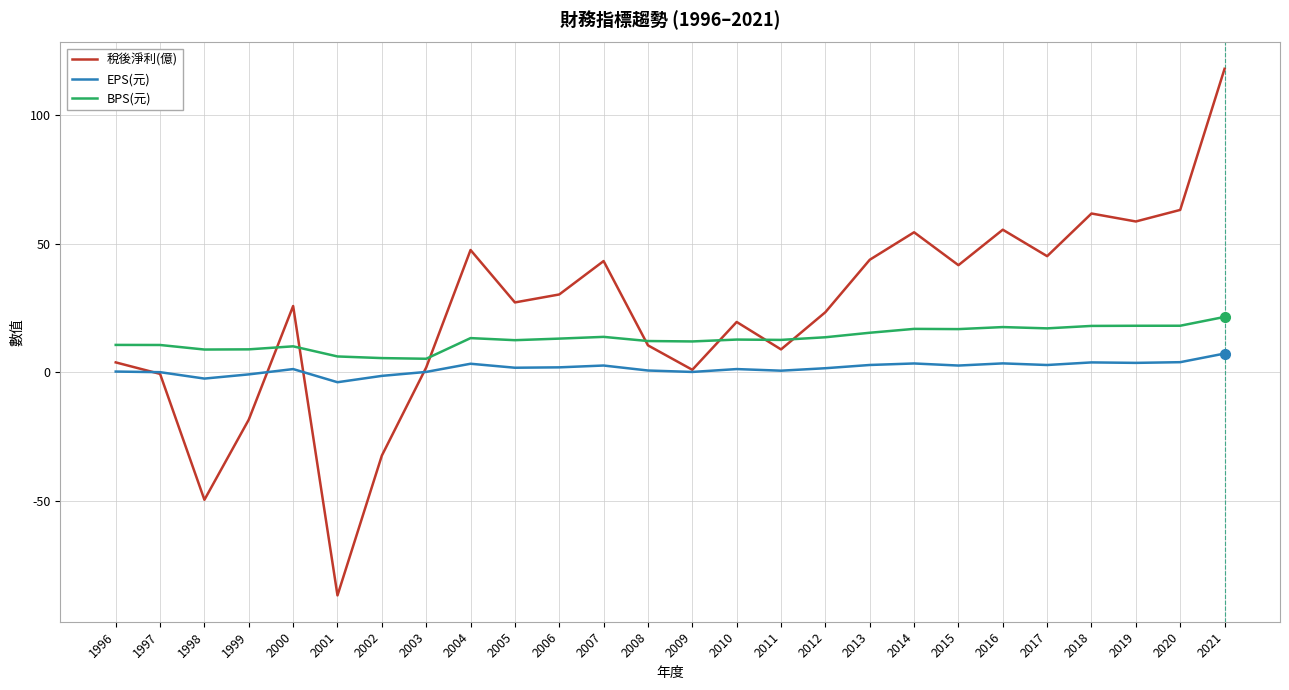

What is the approximate value of 稅後淨利(億) at 2009?

0.9